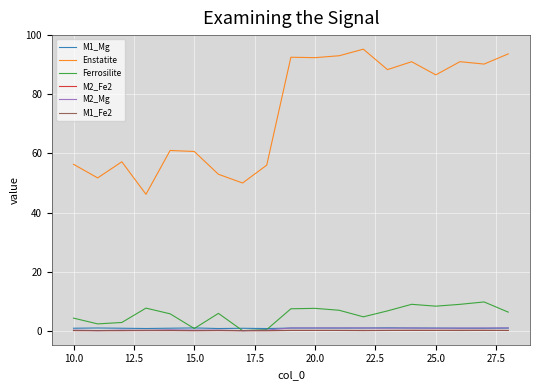

What is the highest value of the Enstatite series?

95.3